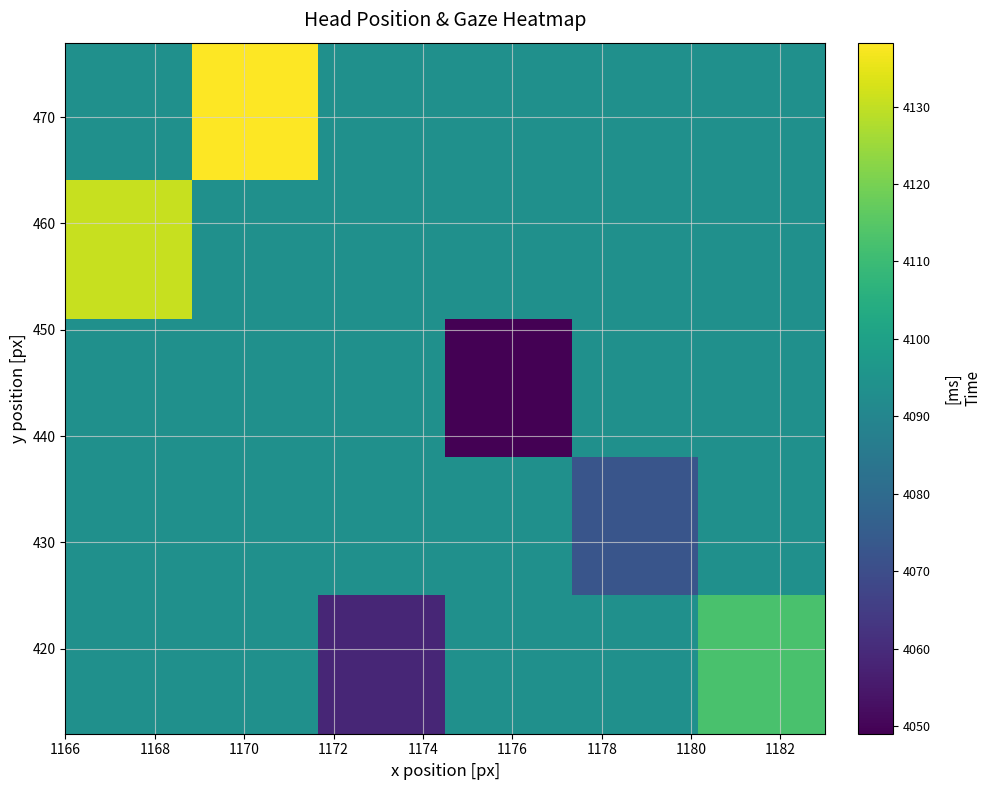

How many data points does each series have?

6